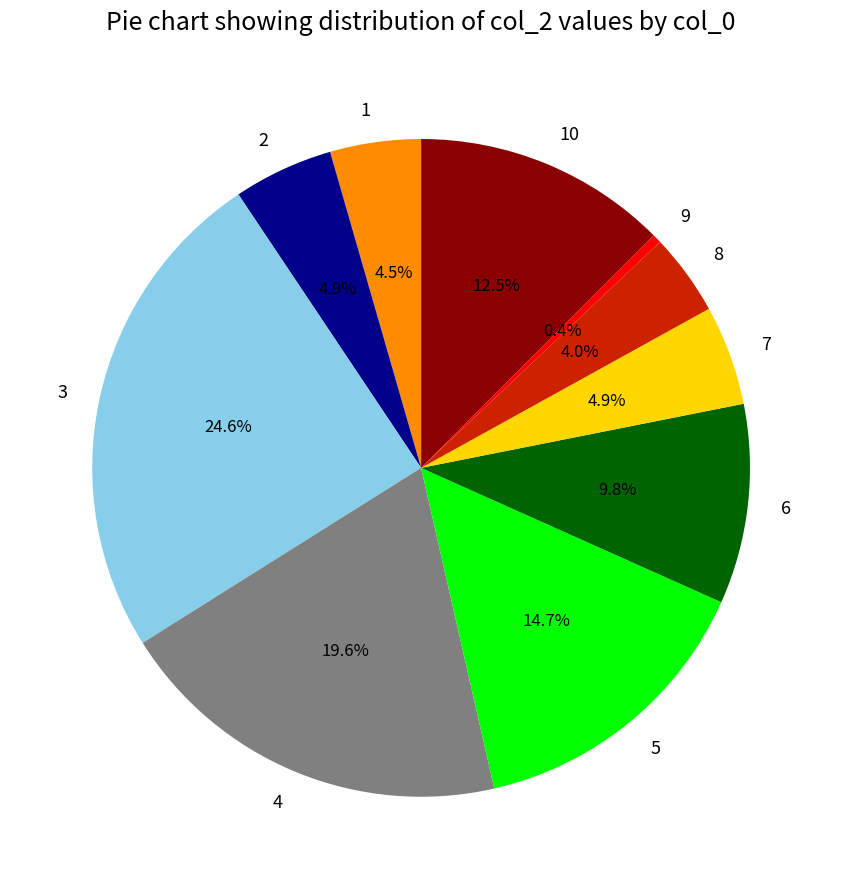

What is the ratio of the value at 5 to the value at 6?

1.5